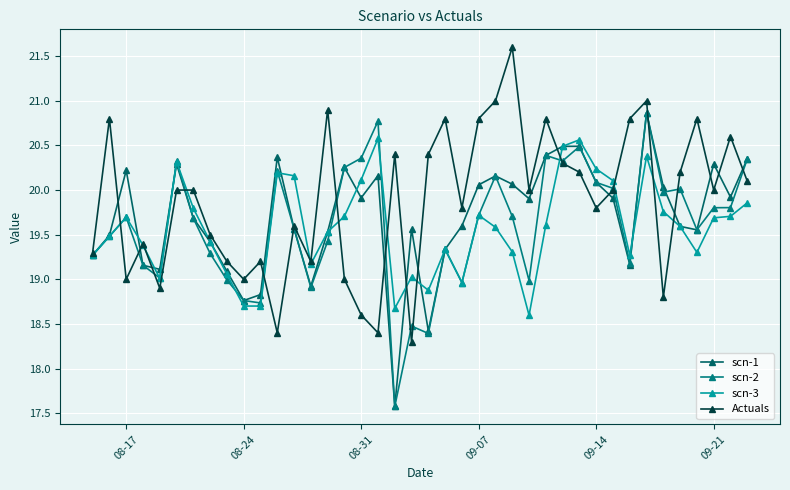

Which series has the largest total across all categories?

Actuals